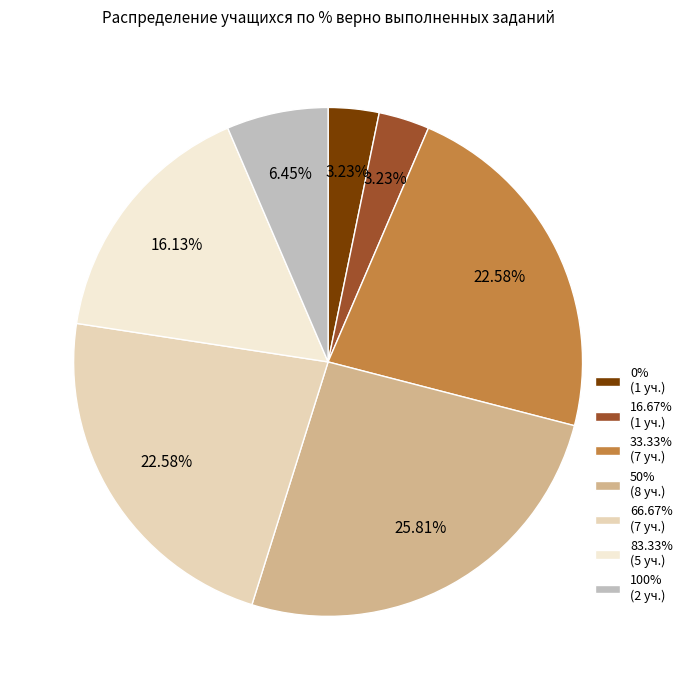

How many slices are in this pie chart?

7